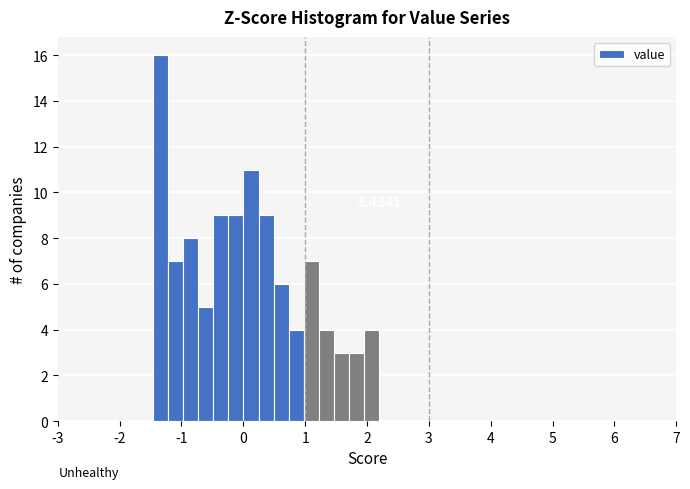

Around what value on the x-axis is the tallest bar? Give the approximate position of its centre, as read against the axis.

-1.3